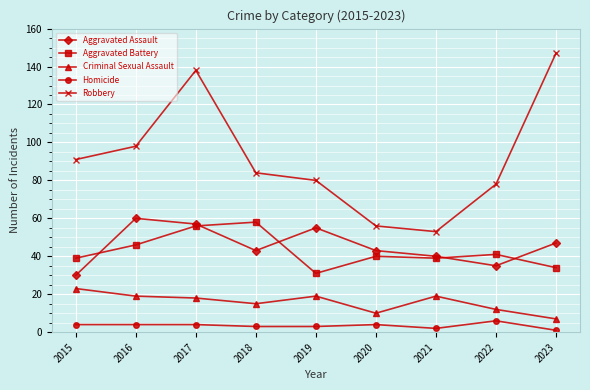

At which category is the sum across all series the highest?

2017